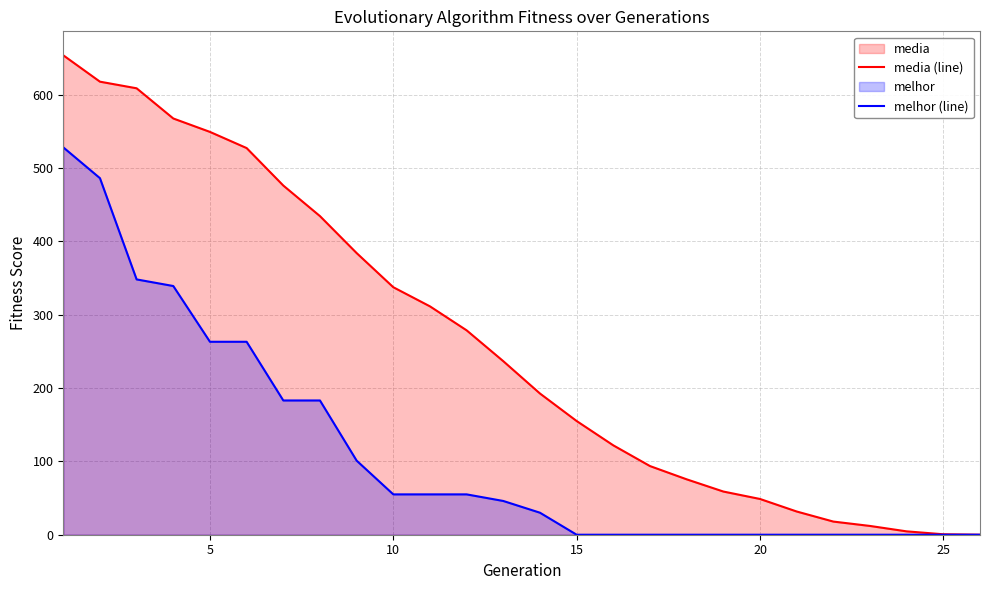

What is the sum of all melhor (line) values?

2935.0